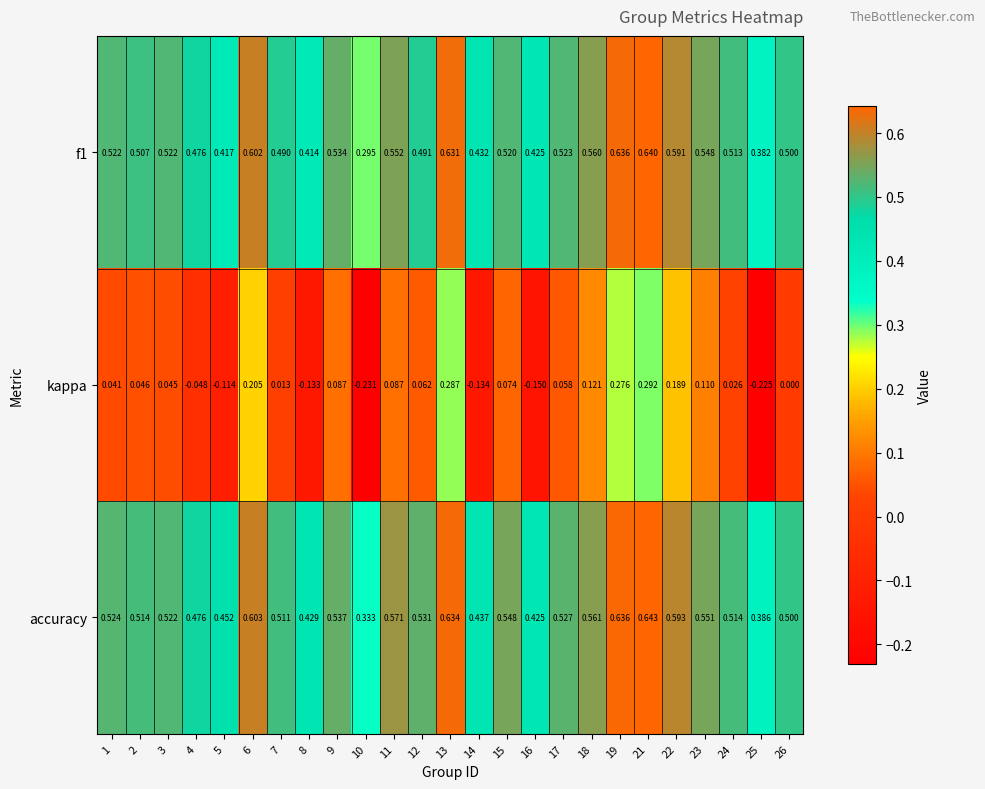

Which series has the widest spread of values?

kappa